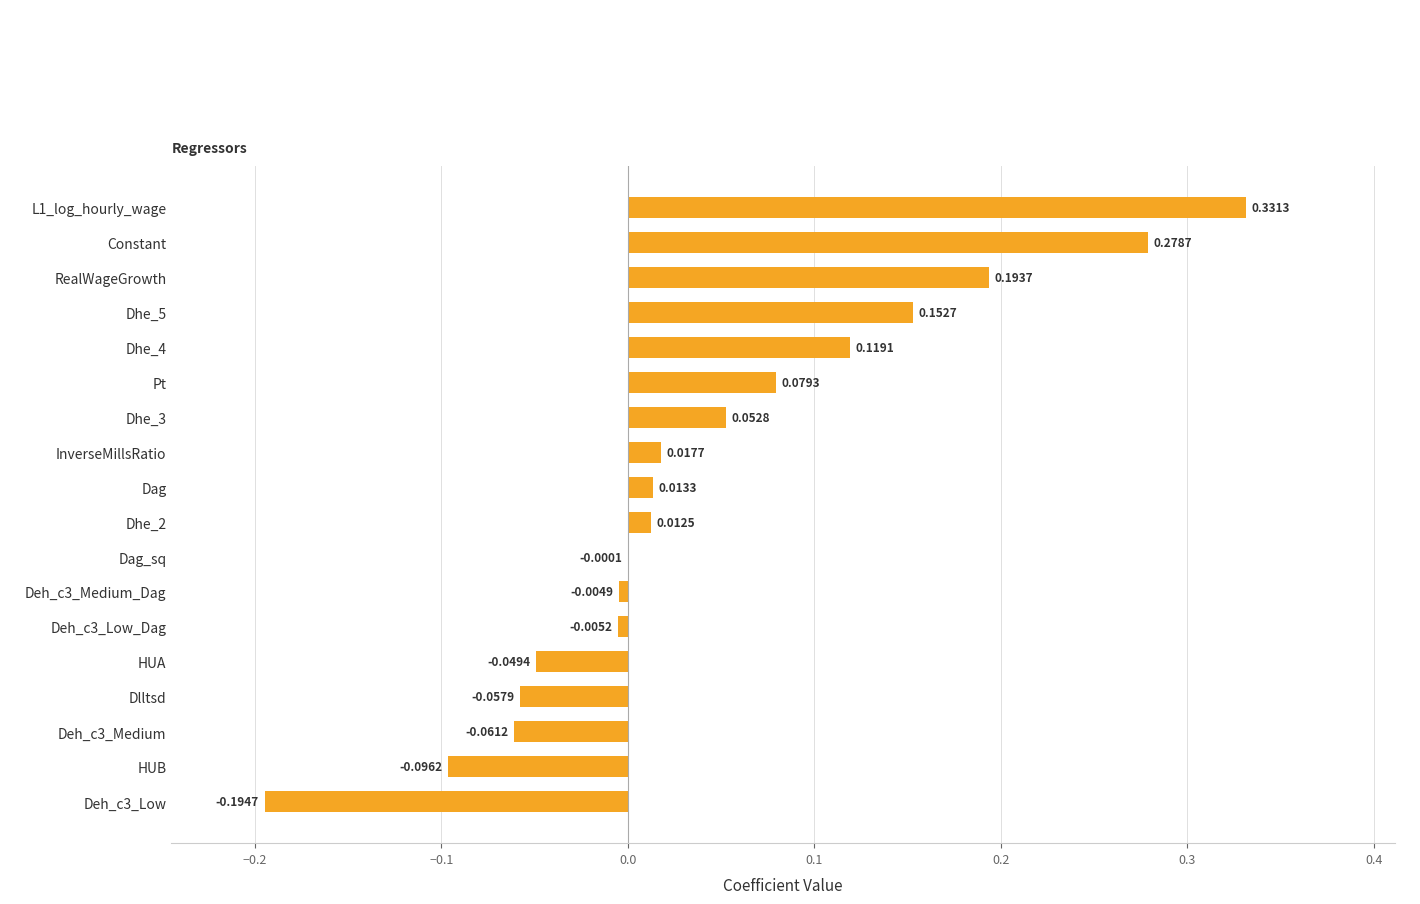

Between Deh_c3_Medium_Dag and RealWageGrowth, which is larger?

RealWageGrowth